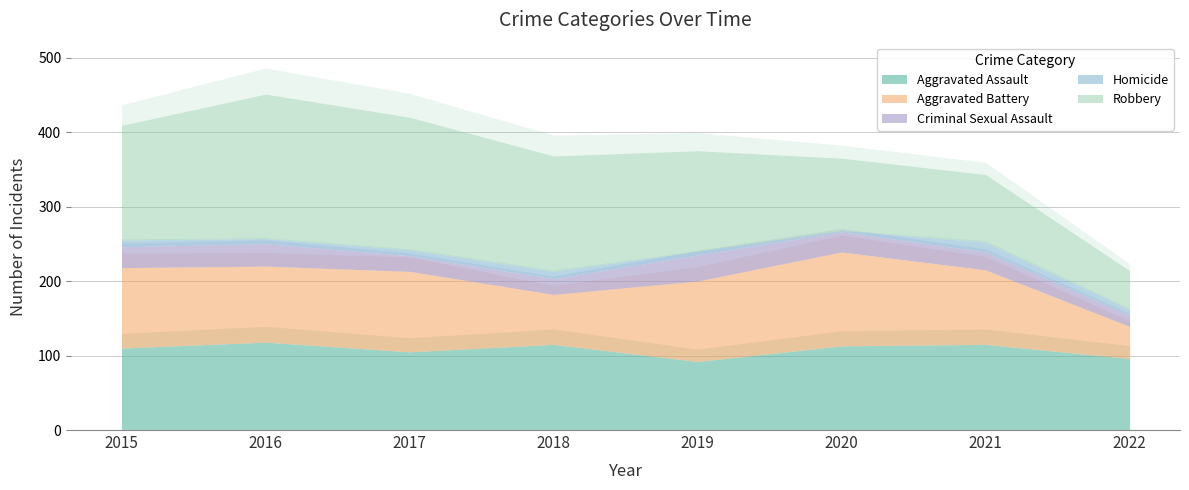

Which series has the widest spread of values?

Robbery